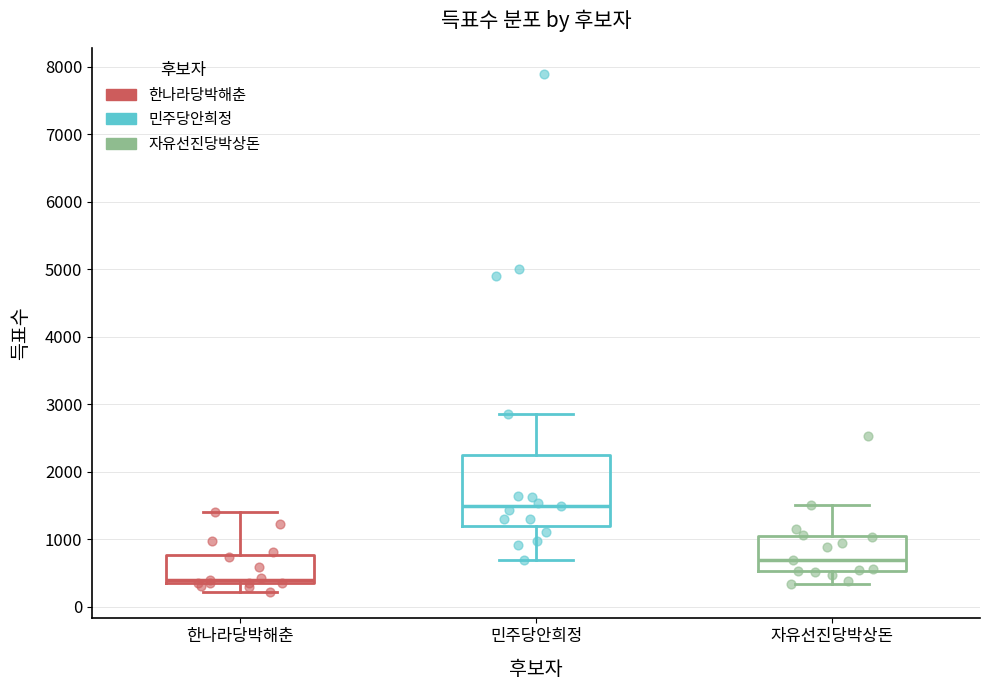

Where does the upper whisker of the box for 한나라당박해춘 end on the y-axis? The values are not printed on the chart, so give them approximately, as read against the axis.

1400